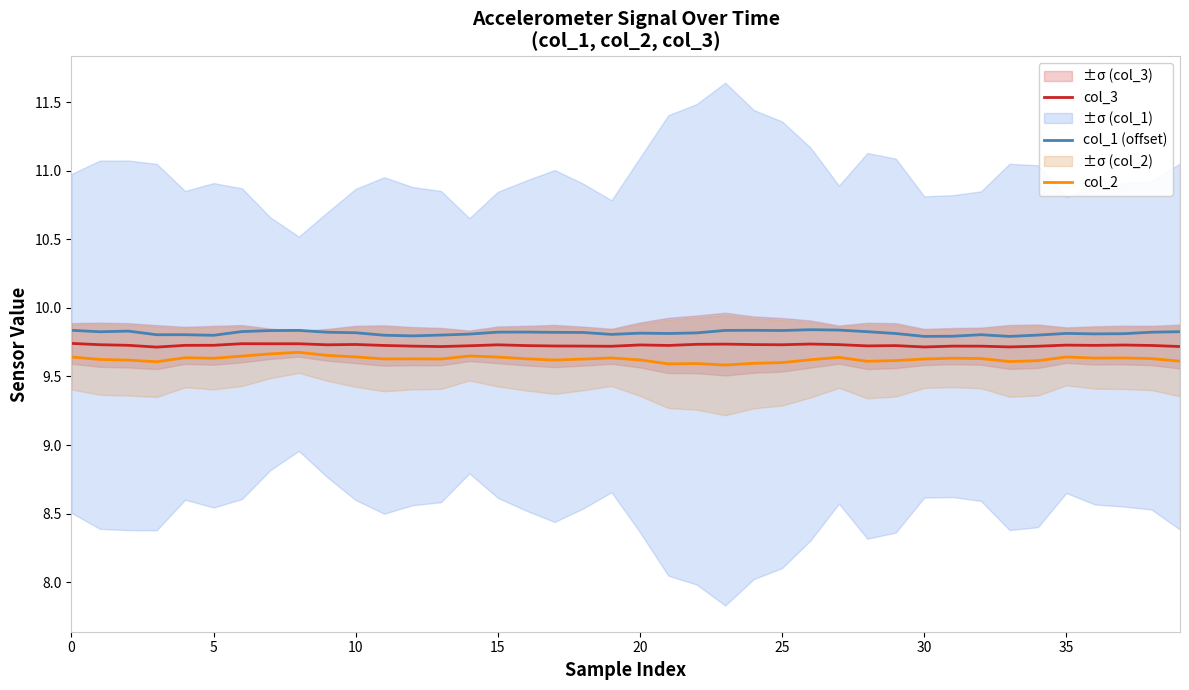

What is the lowest value of the col_1 (offset) series?

9.8